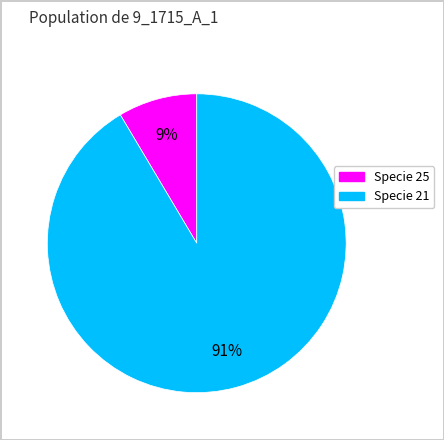

To the nearest percent, what is the average slice percentage?

50%